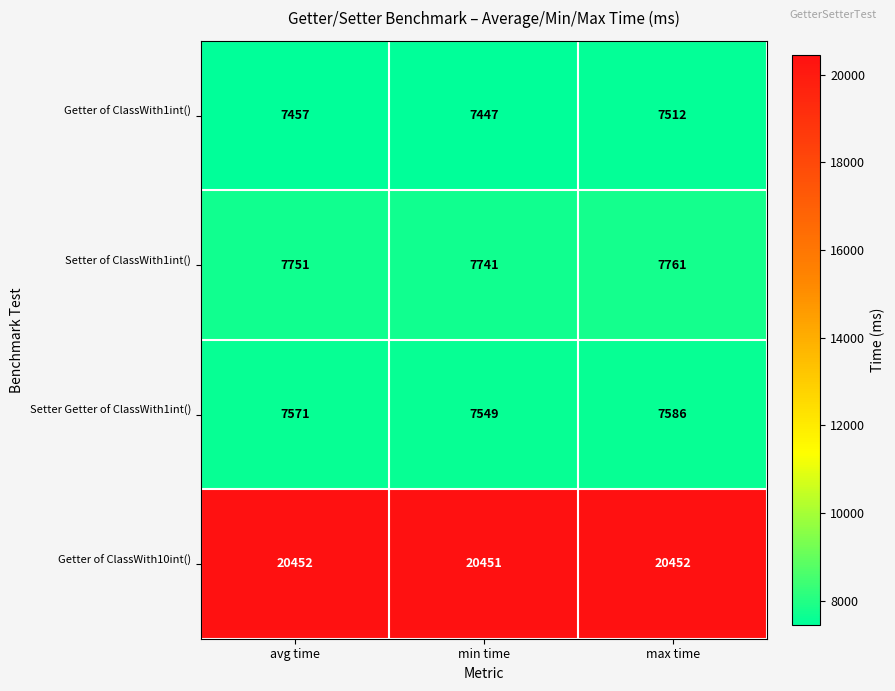

What is the total value across all series at max time?

43311